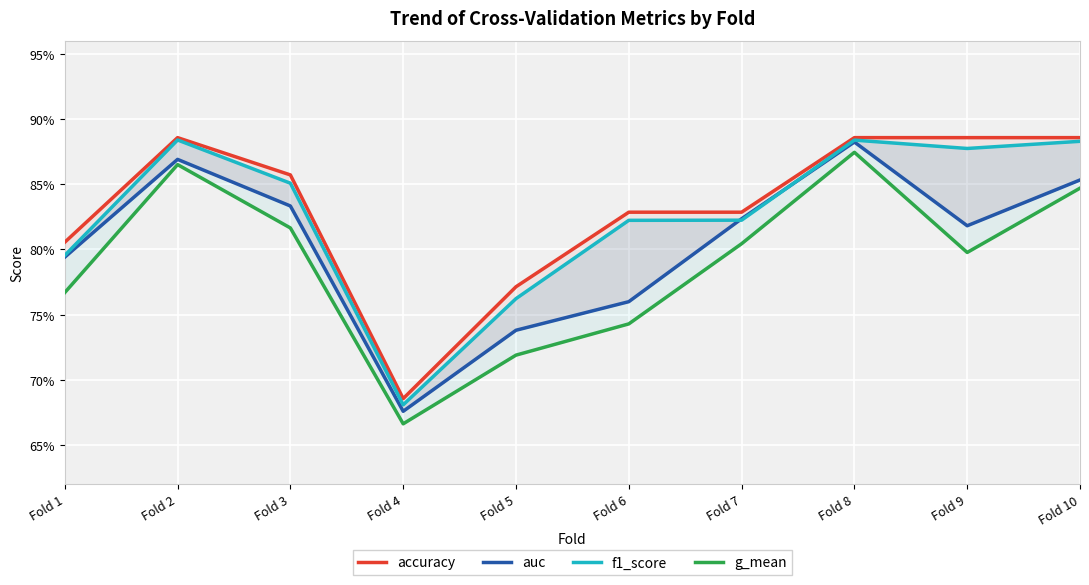

Where is accuracy nearest to the value 0?

Fold 4